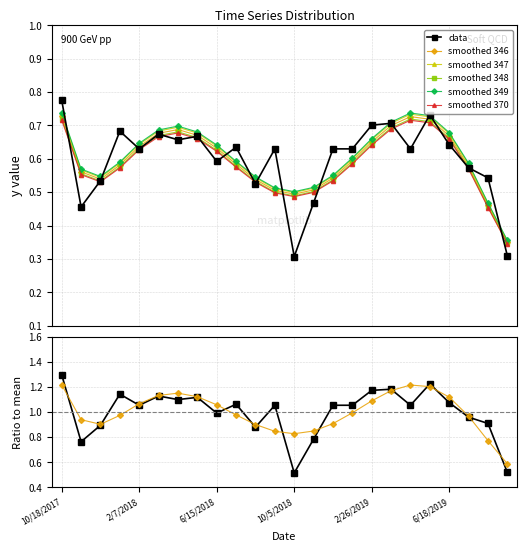

Is it true that the value at 10/5/2018 is 0.3?

True